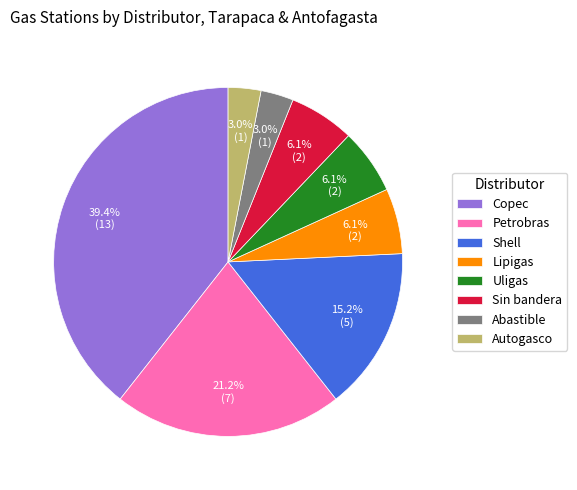

The Copec slice represents 32% of the pie. True or false?

False